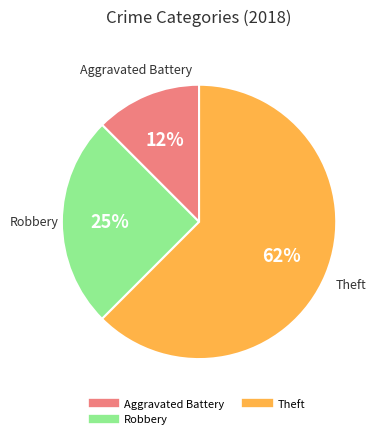

Is there any slice that represents more than half of the pie?

Yes